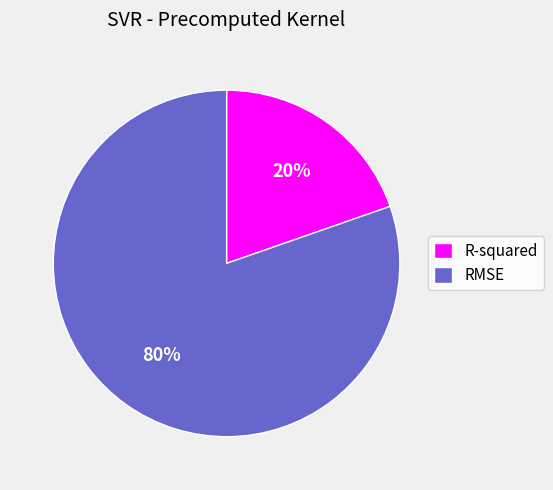

How many segments does this pie chart have?

2